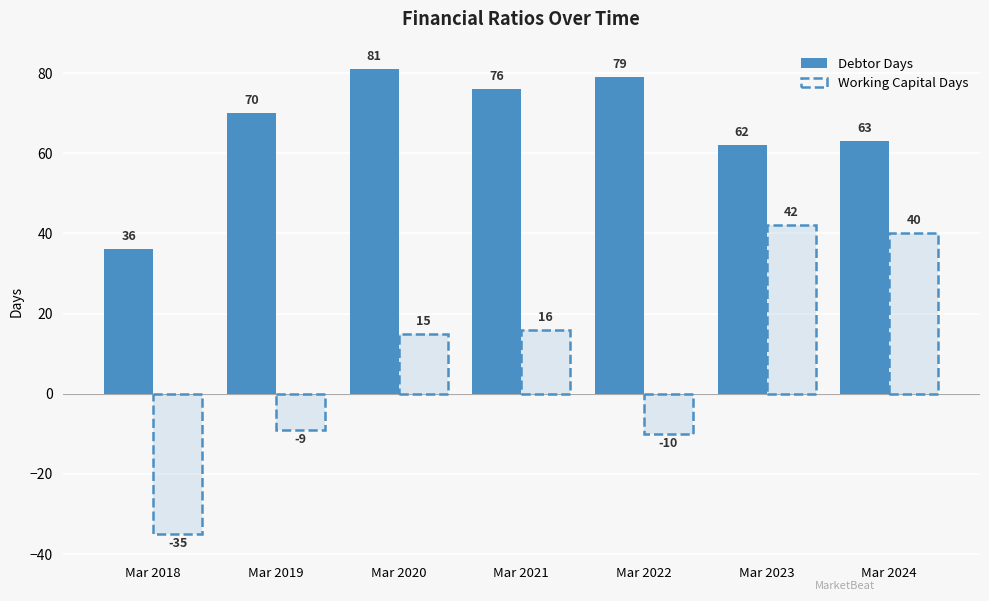

List the labels in order of Debtor Days value, smallest first.

Mar 2018, Mar 2023, Mar 2024, Mar 2019, Mar 2021, Mar 2022, Mar 2020